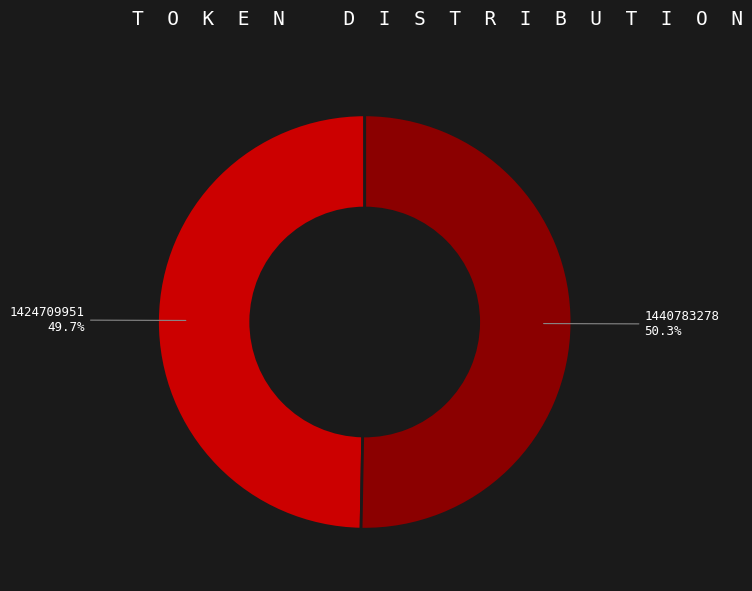

Combined, what portion of the pie is 1424709951 and 1440783278?

100.0%